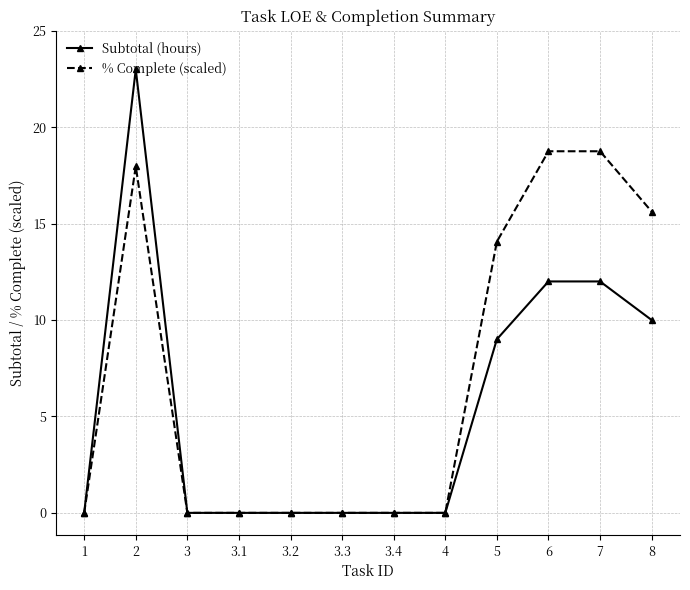

What is the difference between the highest and lowest values at 8?

5.6